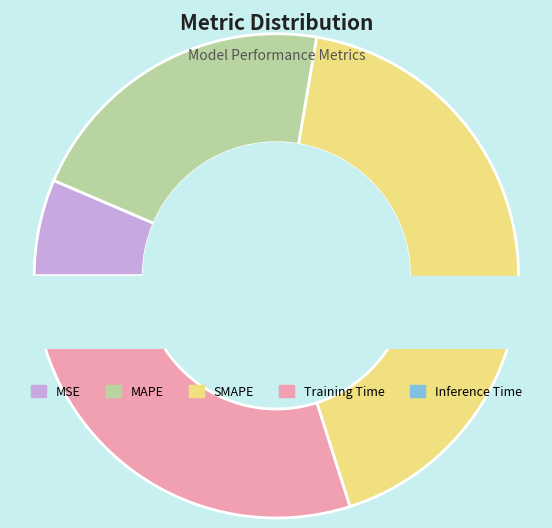

To the nearest percent, what percentage of the pie is Training Time?

30%